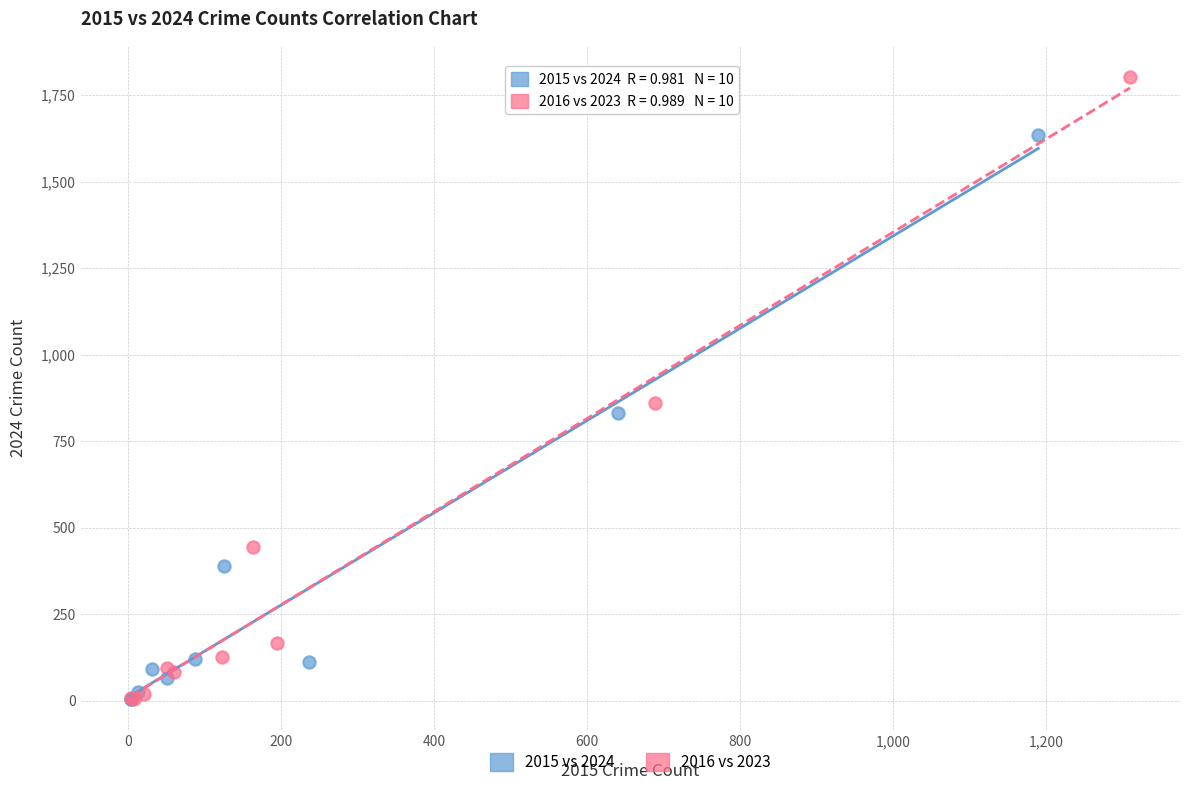

Which series has the widest spread of Y values?

2016 vs 2023